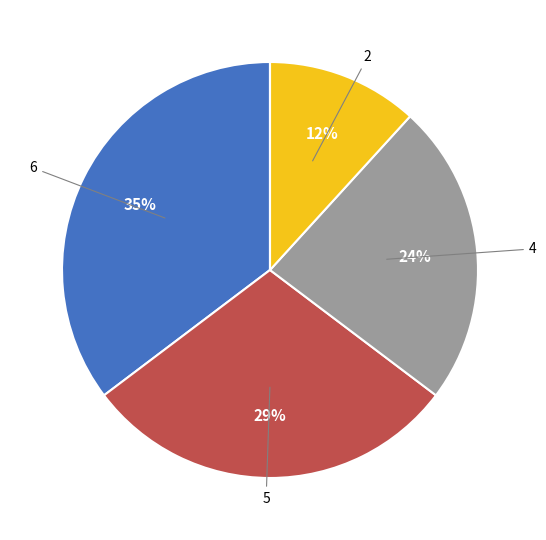

Does any single category account for the majority?

No